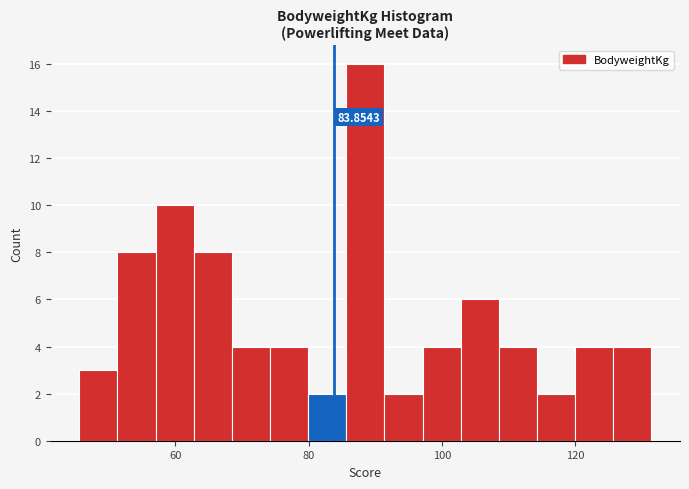

Read against the x-axis, roughly where is the centre of the tallest bar?

88